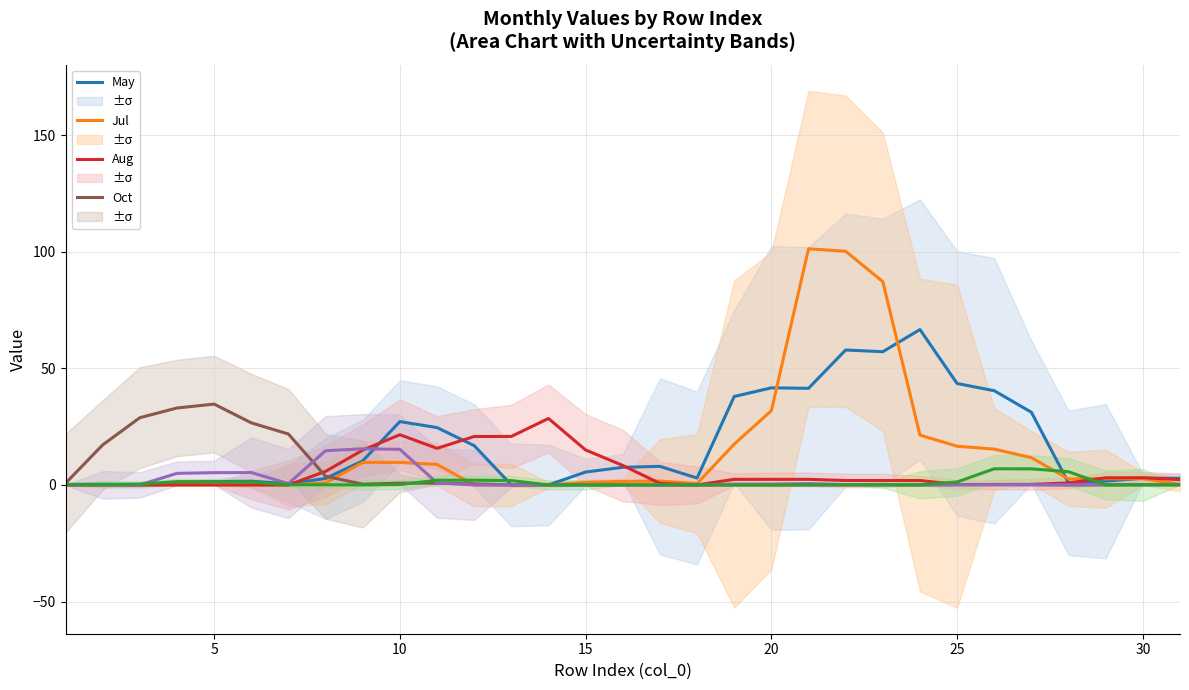

Between 5 and 9, which is larger?

9